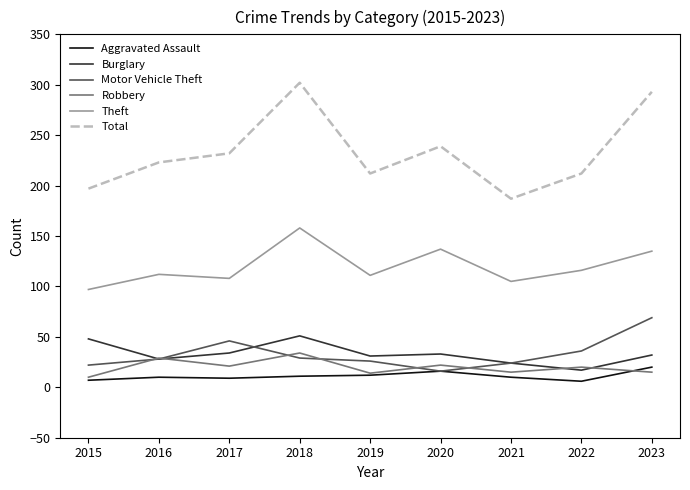

Which label corresponds to the largest value in the chart?

2018